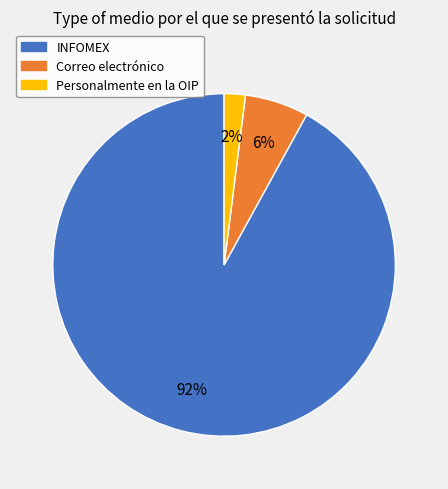

The Personalmente en la OIP slice represents 2% of the pie. True or false?

True